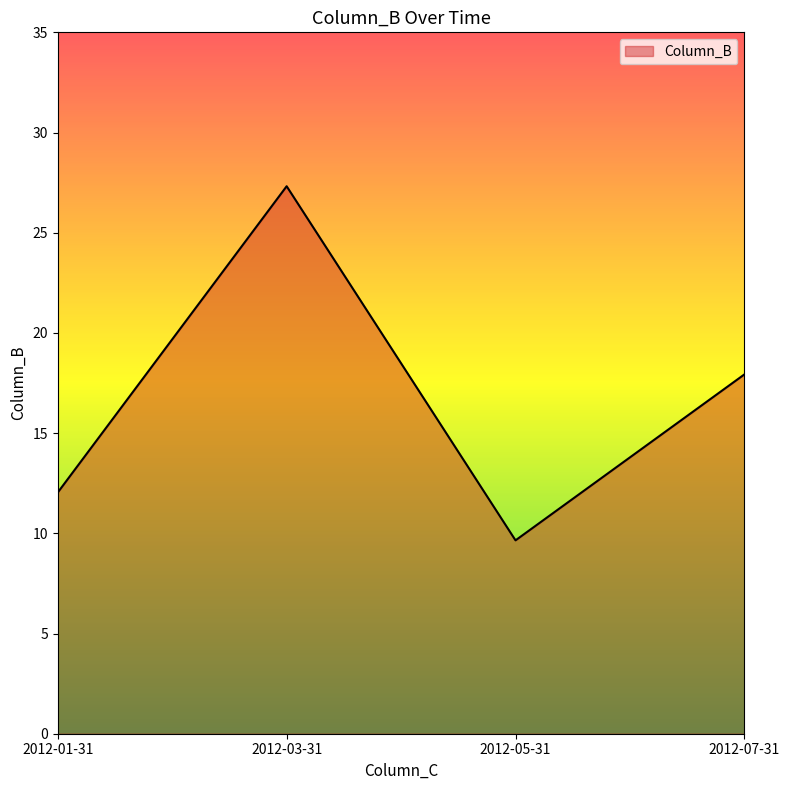

Is it true that the value at 2012-03-31 is 38.0?

False